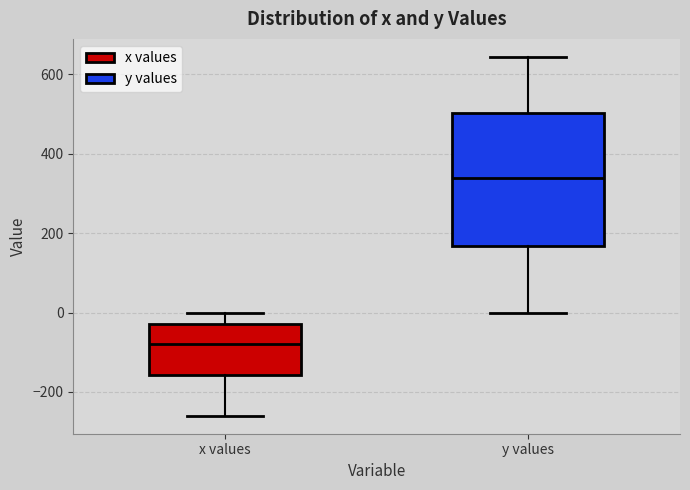

Reading left to right, read every box against the y-axis: the position of its median line, the range the box covers, and the ends of its whiskers. The values are not printed on the chart, so give them approximately, as read against the axis.

x values: median -80, box -160 to -20, whiskers -260 to 0
y values: median 340, box 160 to 500, whiskers 0 to 640